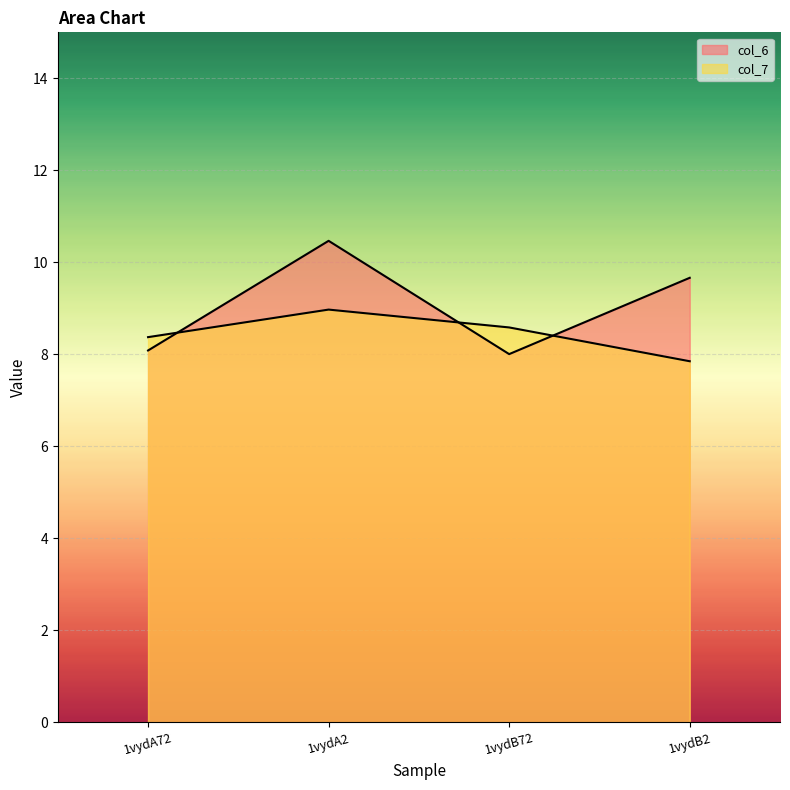

What are all the series names shown in the legend?

col_6, col_7